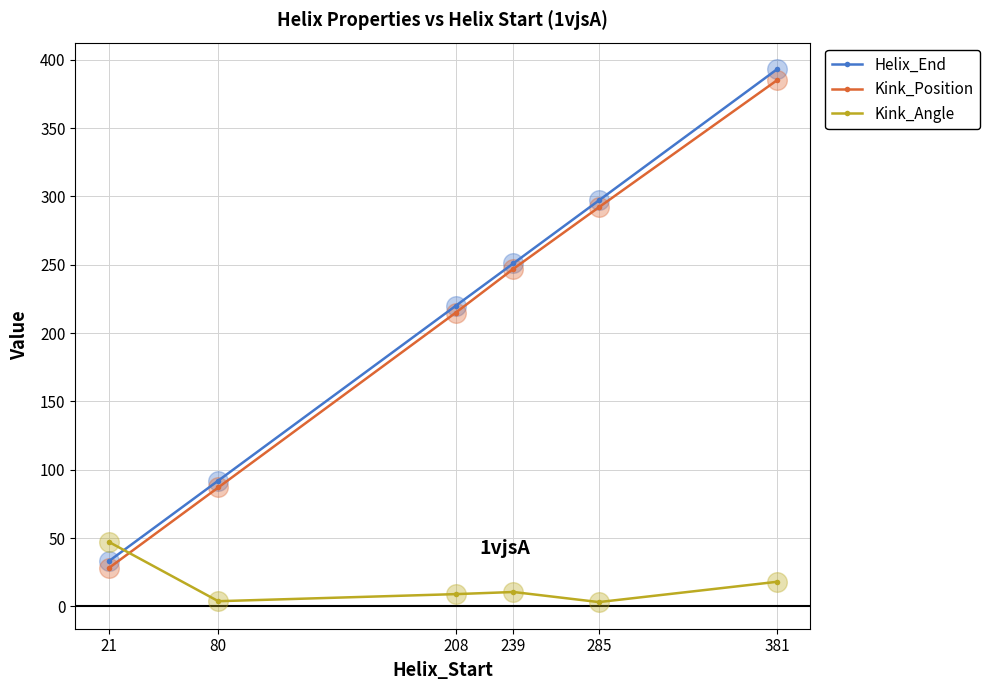

Between 285 and 381, which series saw the biggest shift?

Helix_End